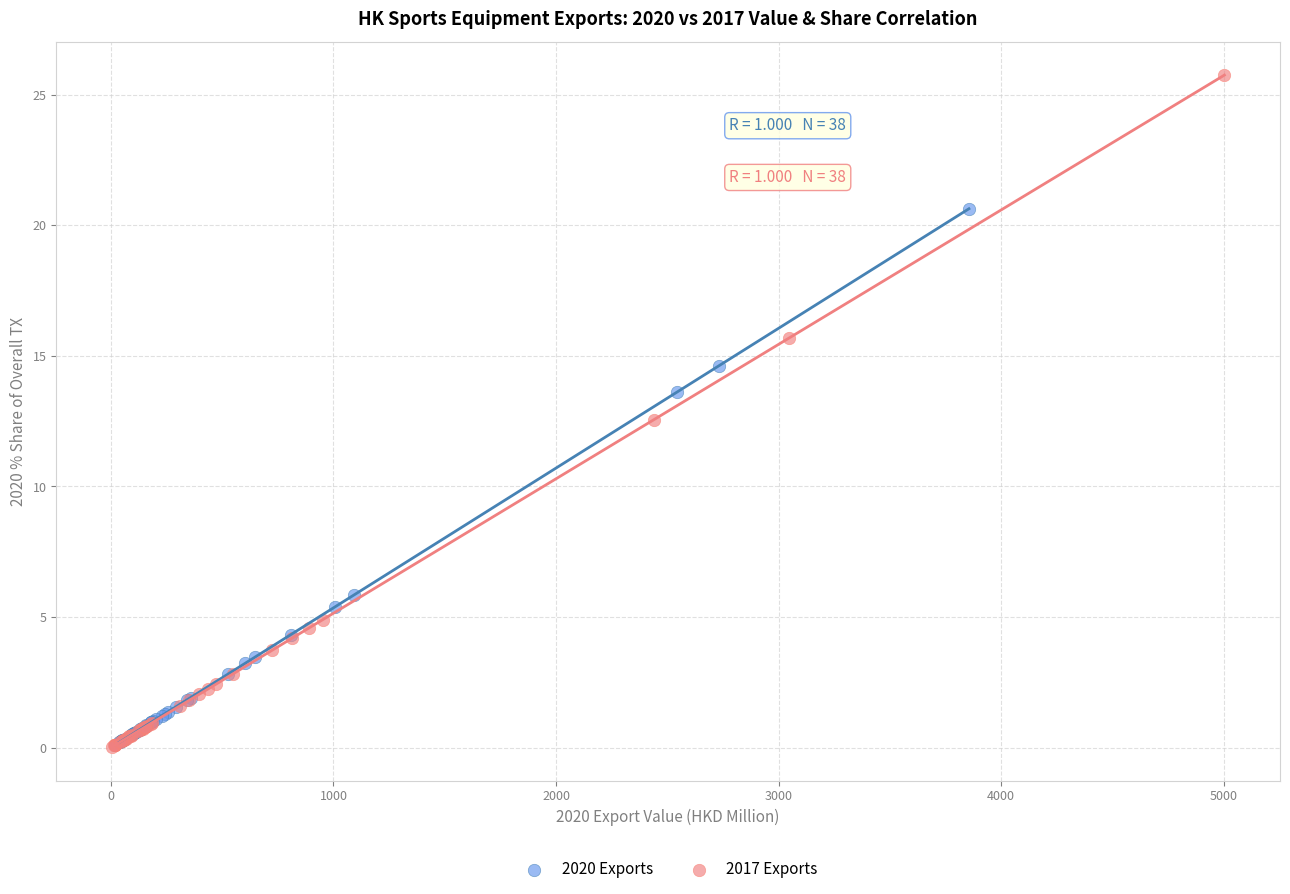

Which series has the widest spread of Y values?

2017 Exports